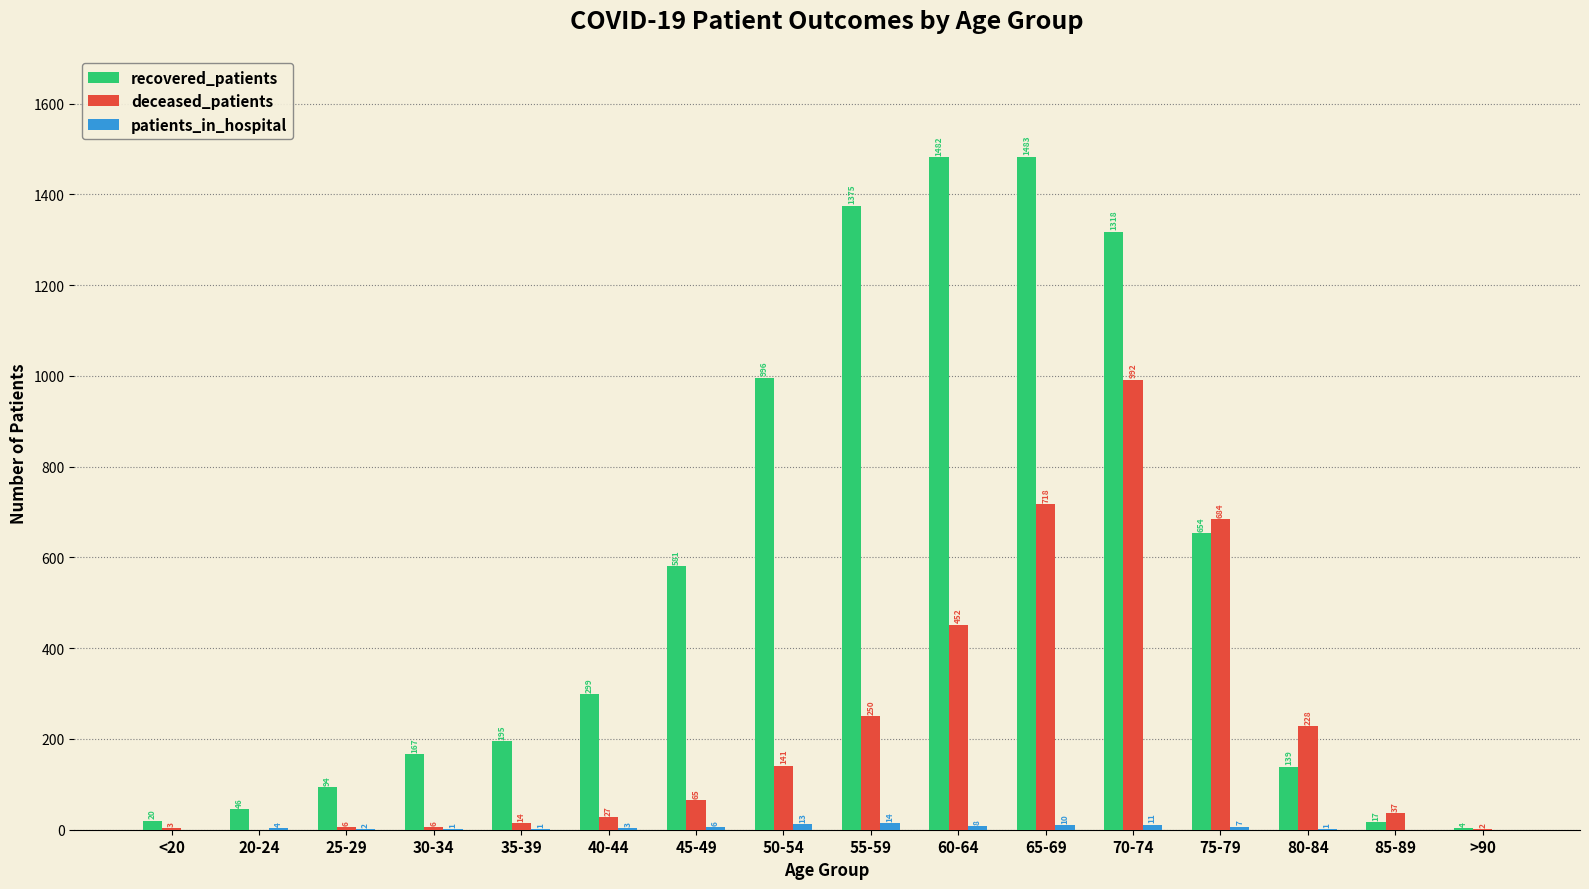

At which category is the sum across all series the highest?

70-74